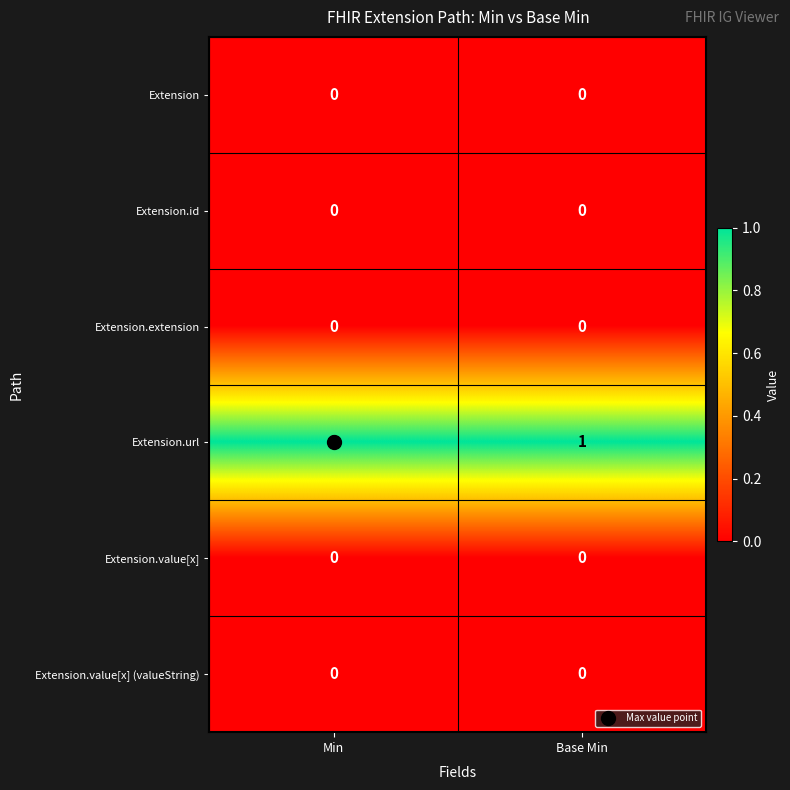

Is it true that Extension.extension equals 0 at Min?

True